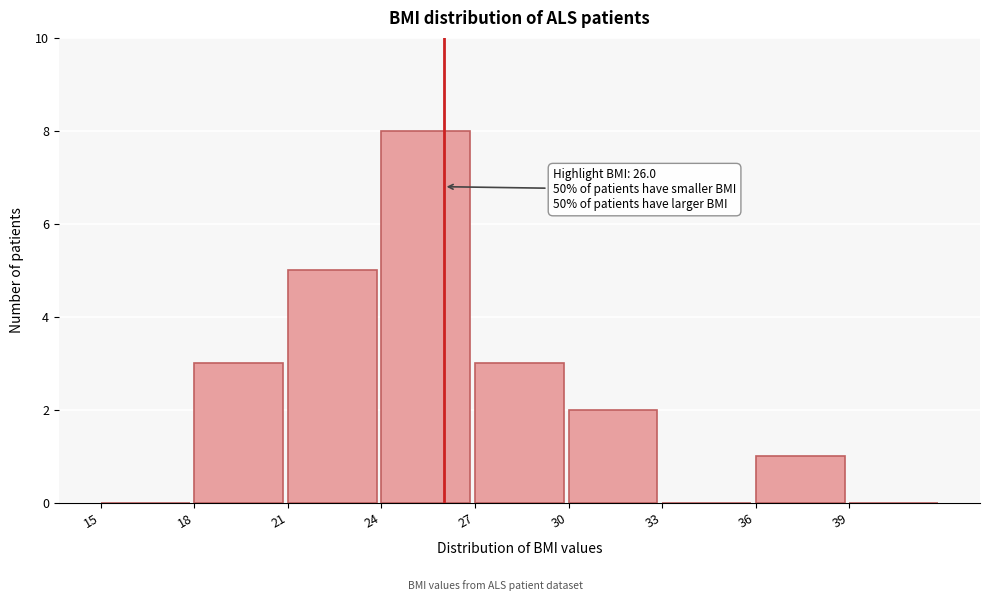

Which range on the x-axis has the tallest bar?

24 to 27